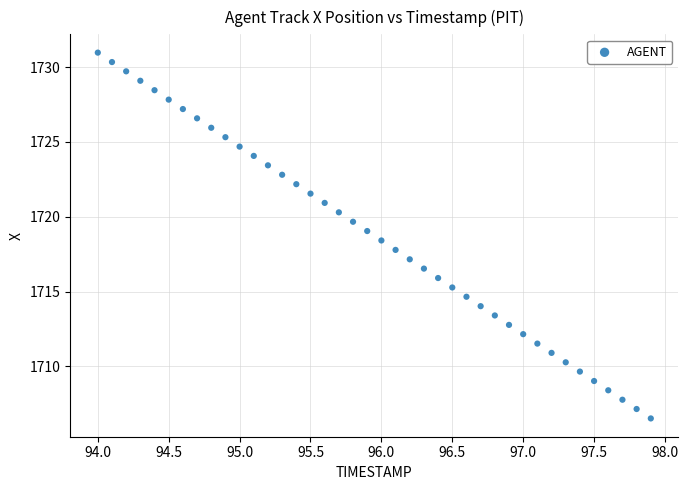

What is the range of Y values (max minus min)?

24.4